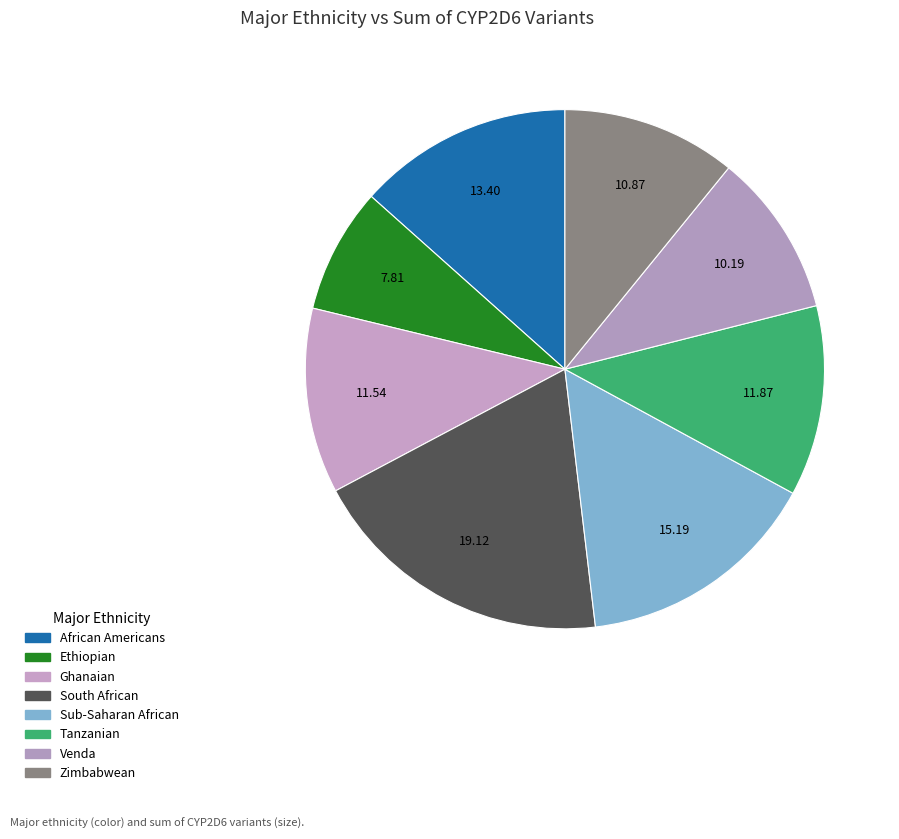

Count the number of slices in the pie.

8